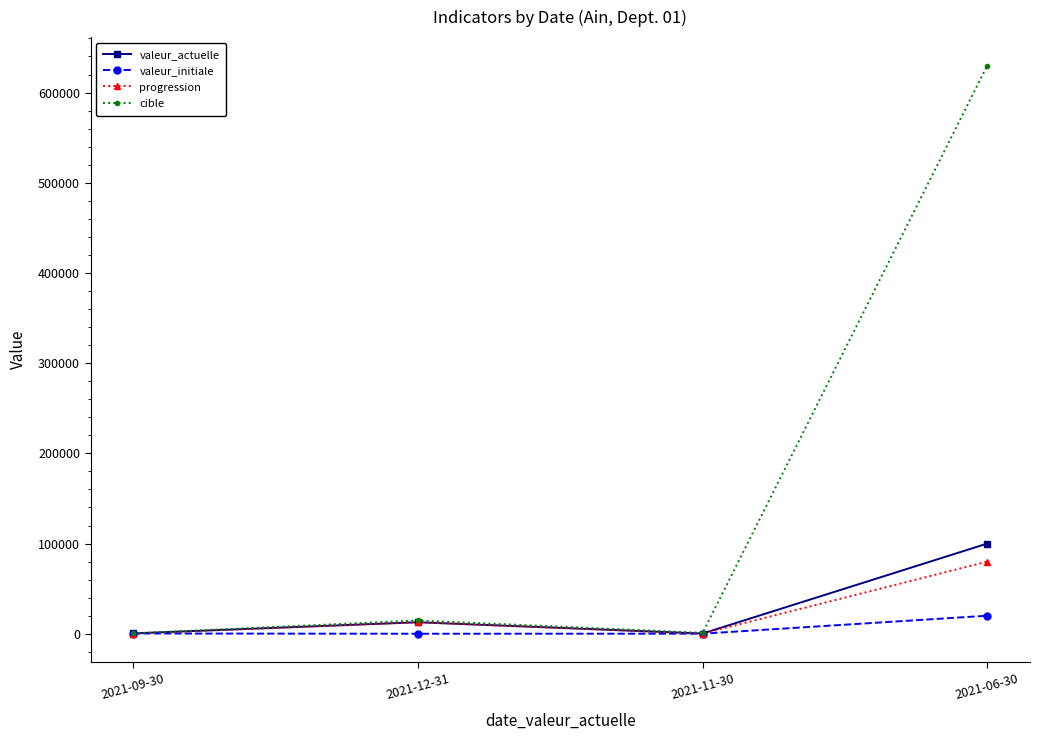

Between which two adjacent categories do progression and valeur_initiale first intersect?

2021-09-30 and 2021-12-31